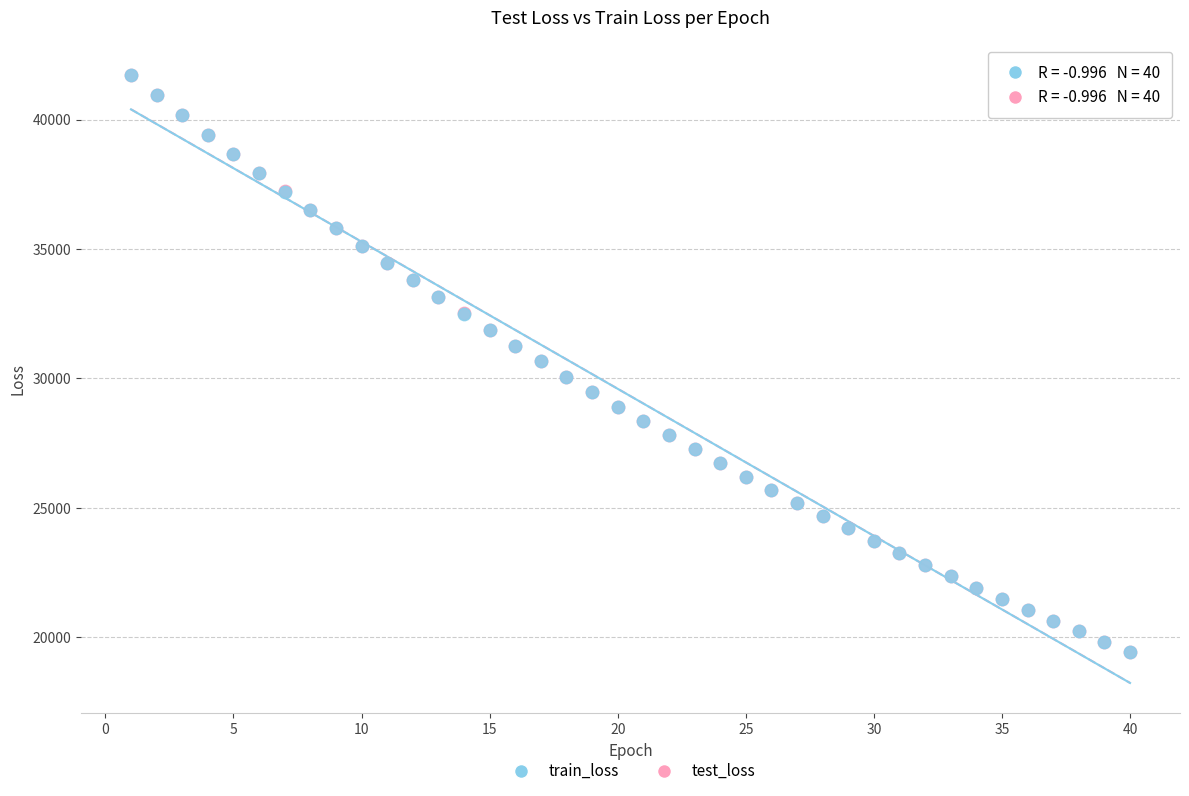

What are all the series names shown in the legend?

train_loss, test_loss